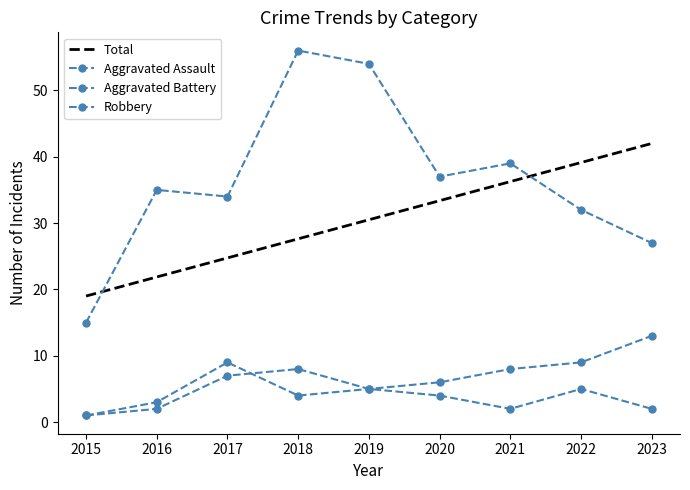

How many data points in Aggravated Assault are less than 4?

4